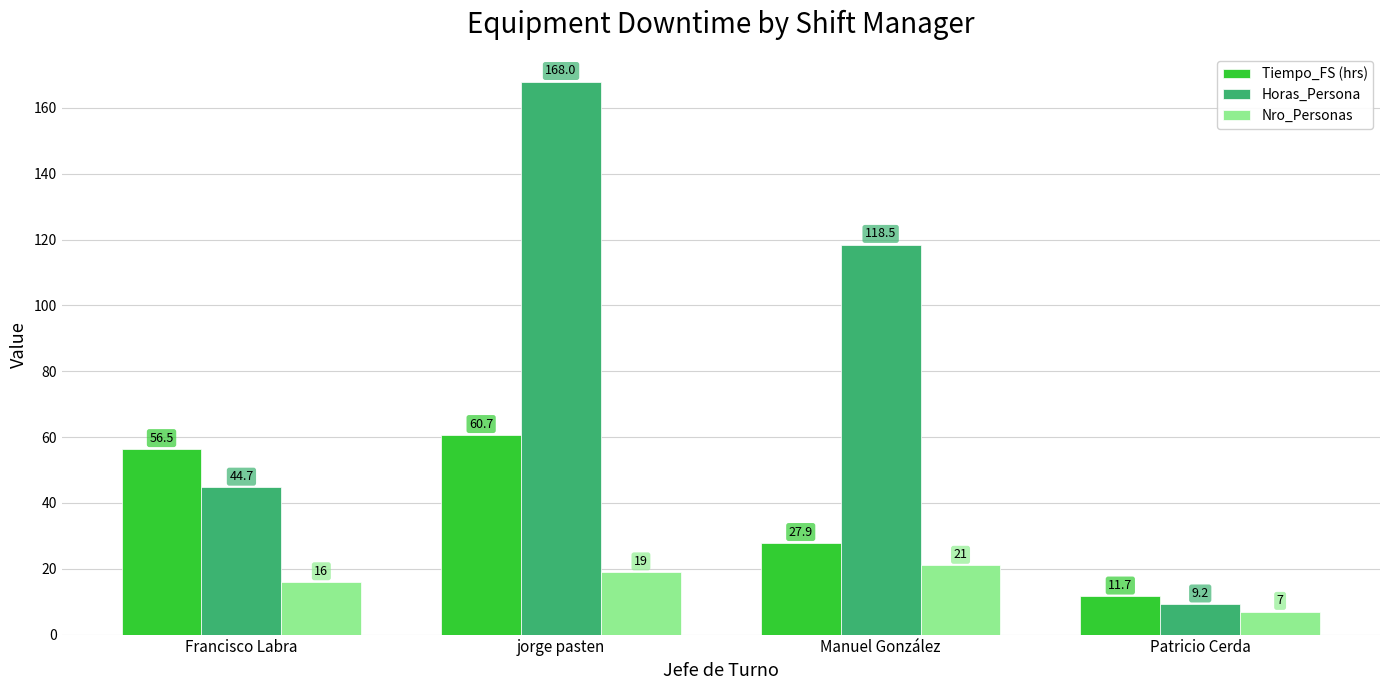

Rank the series by their maximum value, from lowest to highest.

Nro_Personas, Tiempo_FS (hrs), Horas_Persona